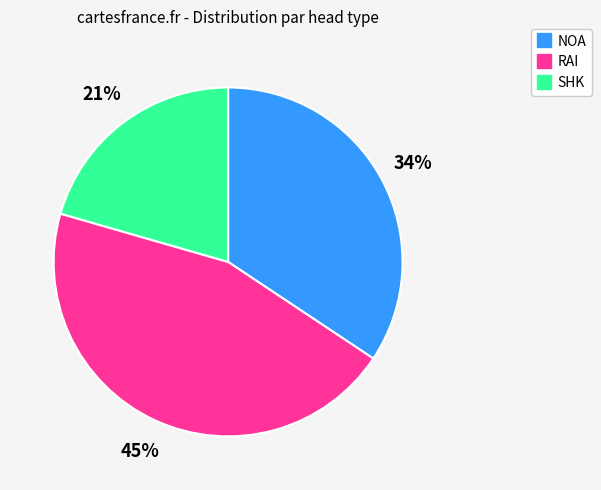

Between NOA and SHK, which is larger?

NOA